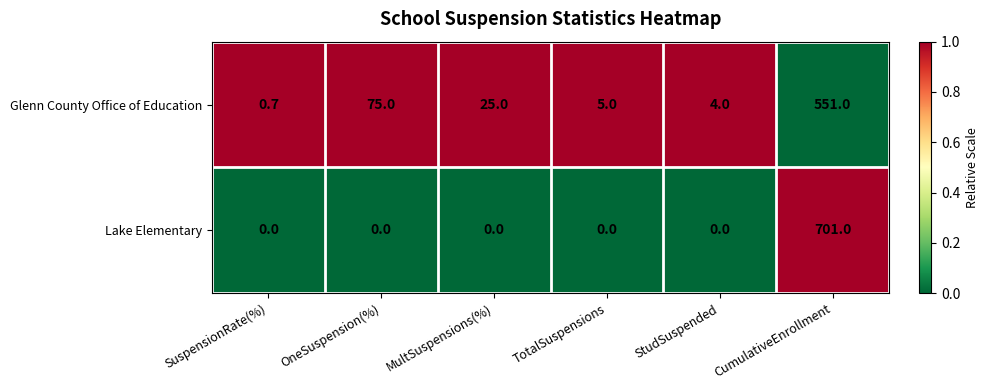

At which label is Glenn County Office of Education closest to 275?

OneSuspension(%)